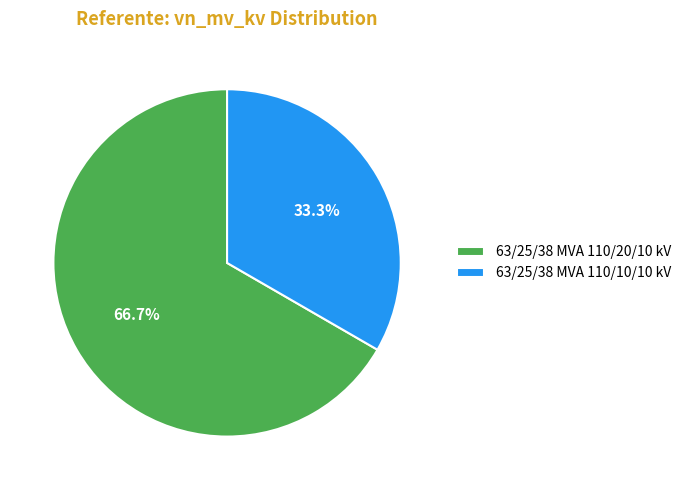

Is it true that 63/25/38 MVA 110/10/10 kV is 33% of the pie?

True